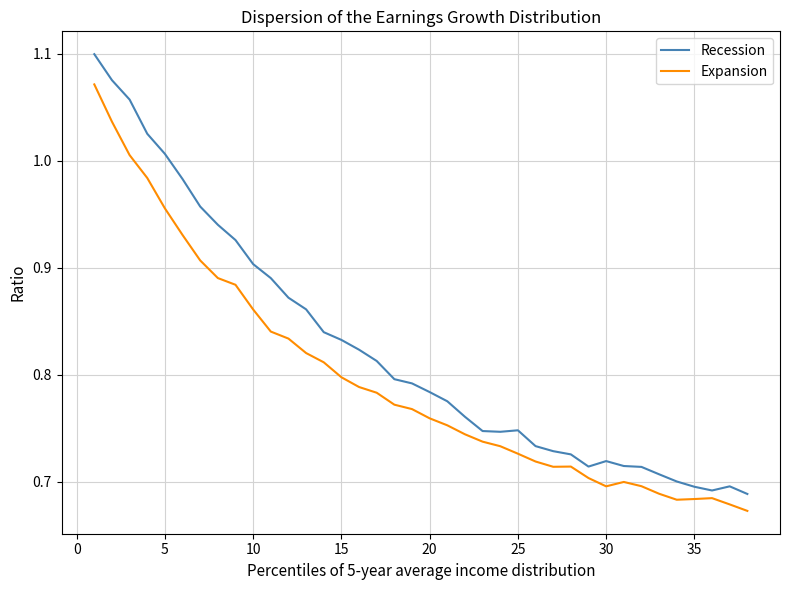

Which series has the largest total across all categories?

Recession